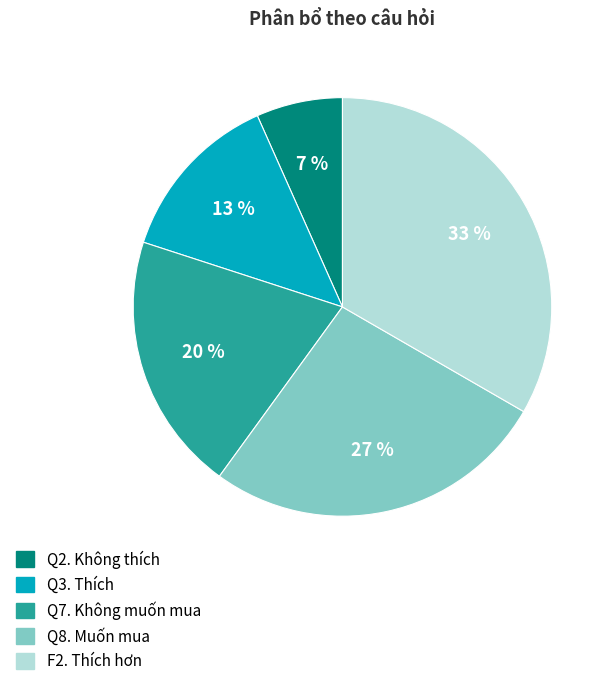

True or false: F2. Thích hơn accounts for 46% of the total.

False